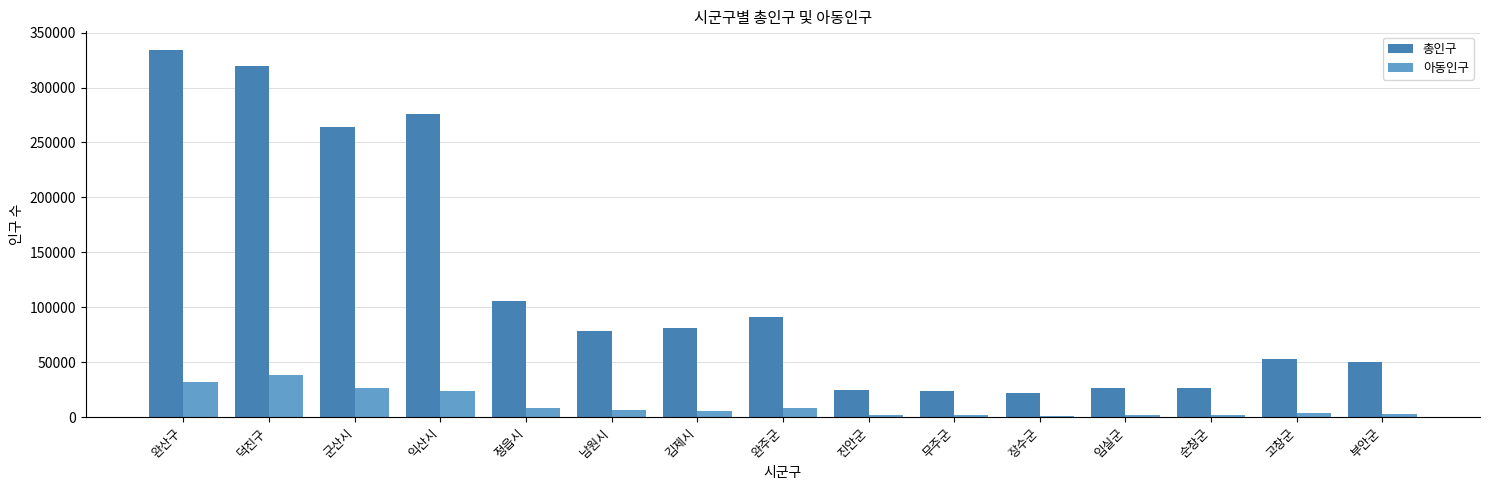

What are all the series names shown in the legend?

총인구, 아동인구